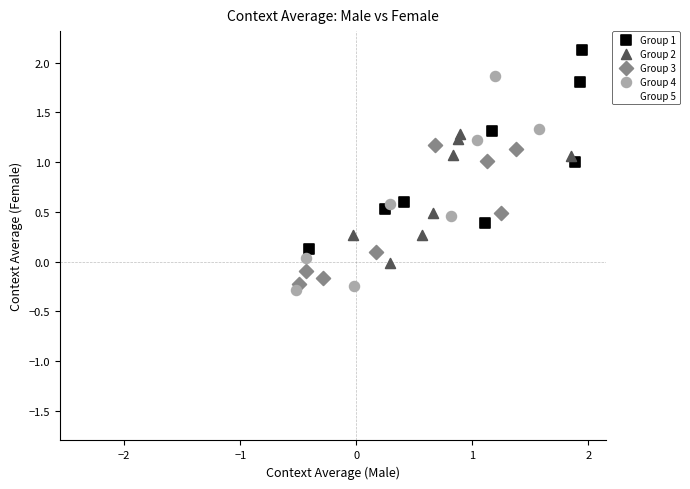

Which series contains the highest Y value?

Group 1